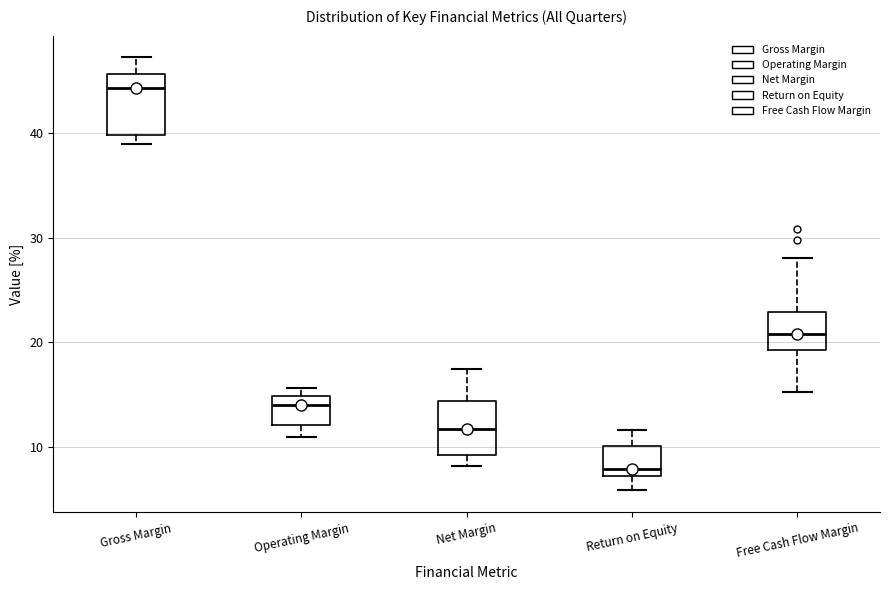

Reading left to right, read every box against the y-axis: the position of its median line, the range the box covers, and the ends of its whiskers. The values are not printed on the chart, so give them approximately, as read against the axis.

Gross Margin: median 44, box 40 to 46, whiskers 39 to 47
Operating Margin: median 14, box 12 to 15, whiskers 11 to 16
Net Margin: median 12, box 9 to 14, whiskers 8 to 17
Return on Equity: median 8, box 7 to 10, whiskers 6 to 12
Free Cash Flow Margin: median 21, box 19 to 23, whiskers 15 to 28